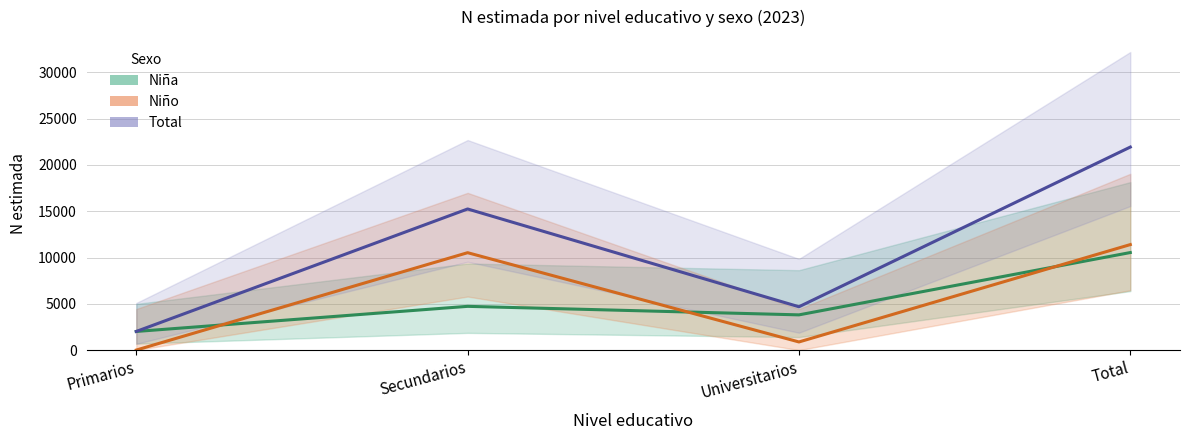

Reading left to right, what are all the values shown in this chart?

Niña: Primarios=2011	Secundarios=4724	Universitarios=3803	Total=10538
Niño: Primarios=0	Secundarios=10522	Universitarios=876	Total=11398
Total: Primarios=2011	Secundarios=15246	Universitarios=4679	Total=21936